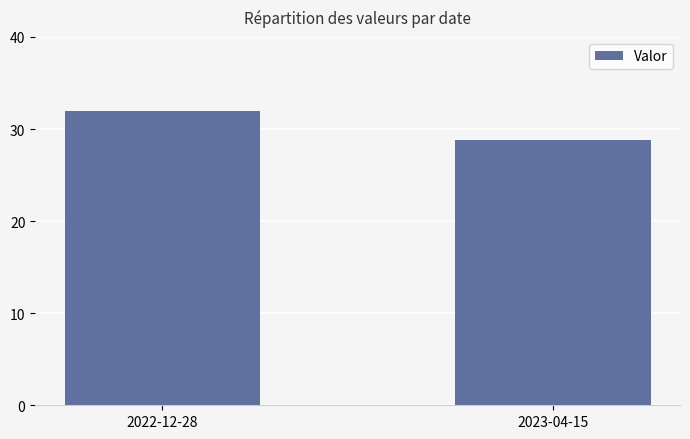

What is the ratio of the value at 2022-12-28 to the value at 2023-04-15?

1.1